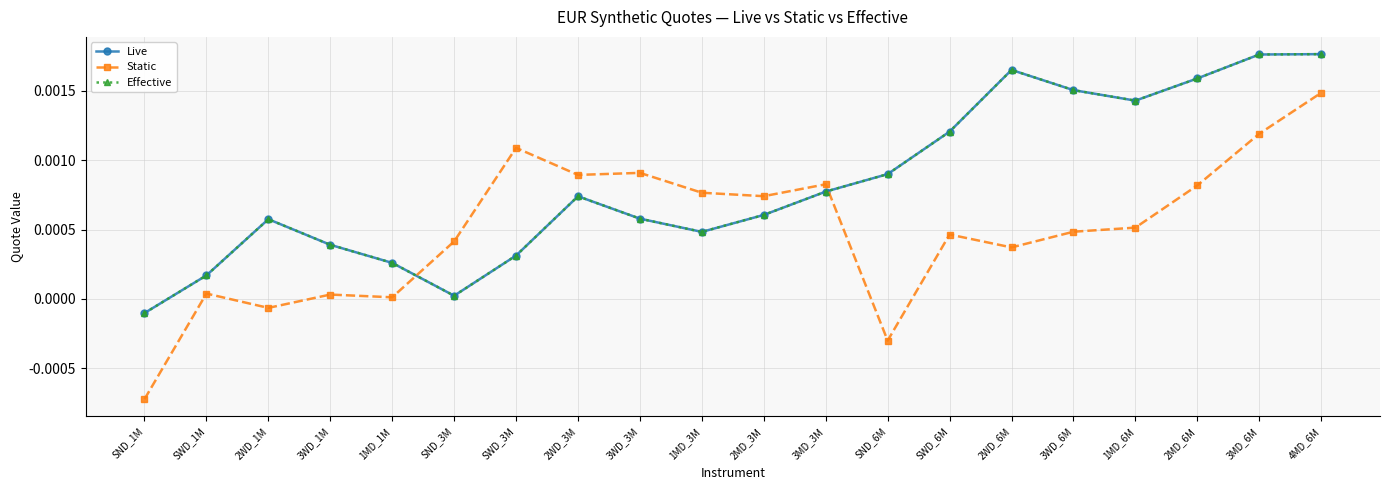

Is this an area chart (filled region under the line)?

No